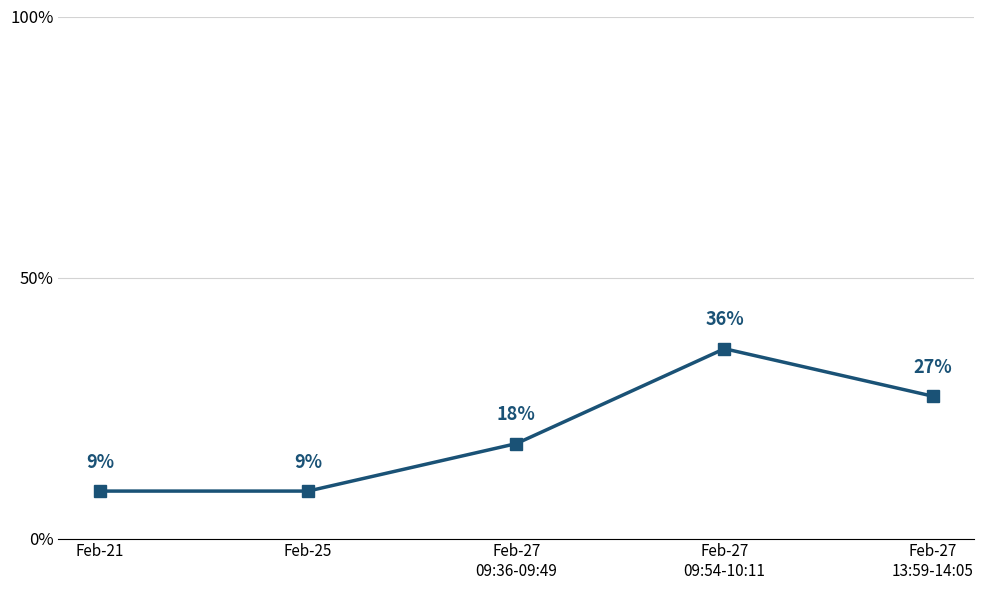

The chart shows a value of 9.1 at Feb-25. True or false?

True